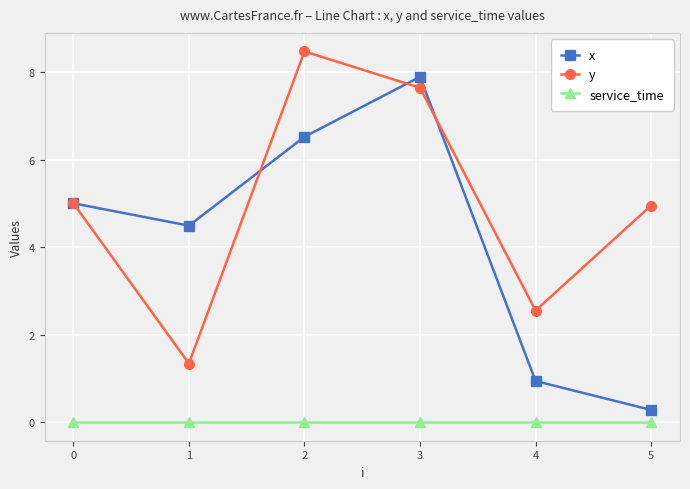

At which category is the sum across all series the highest?

3